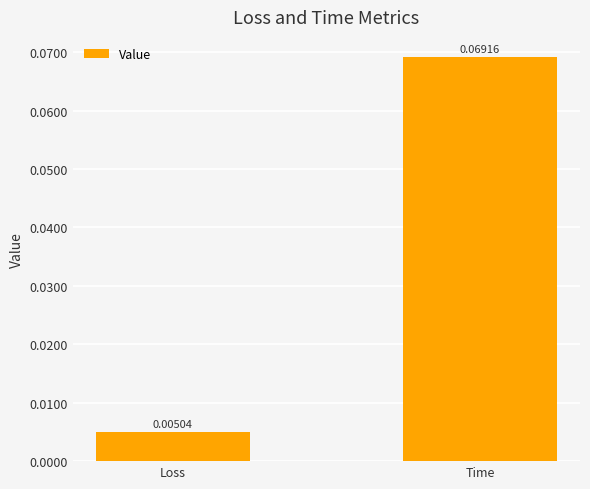

Does the chart contain stacked bars?

No